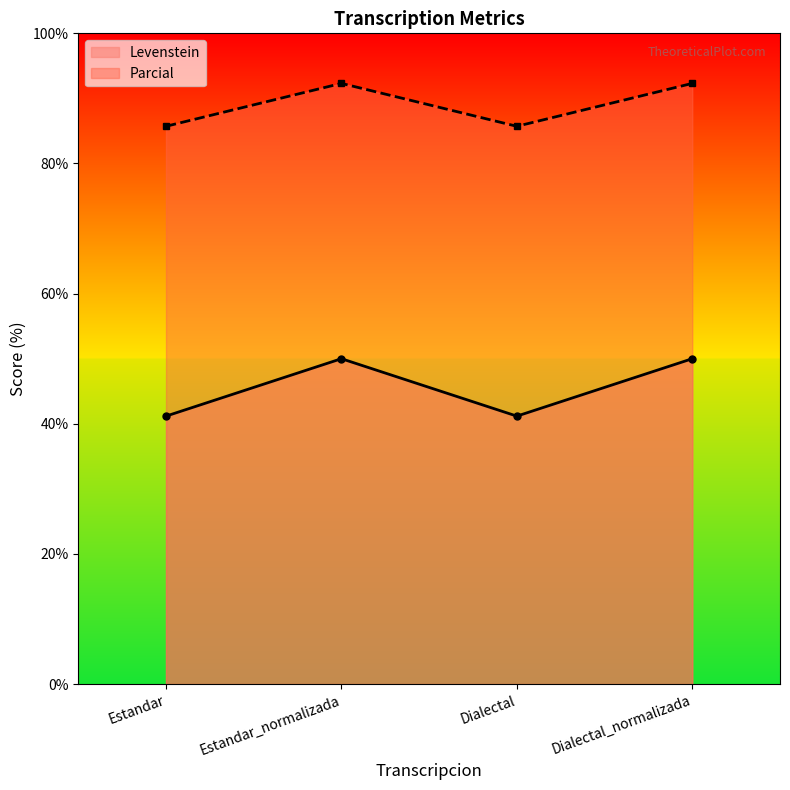

How many lines are shown in the chart?

2